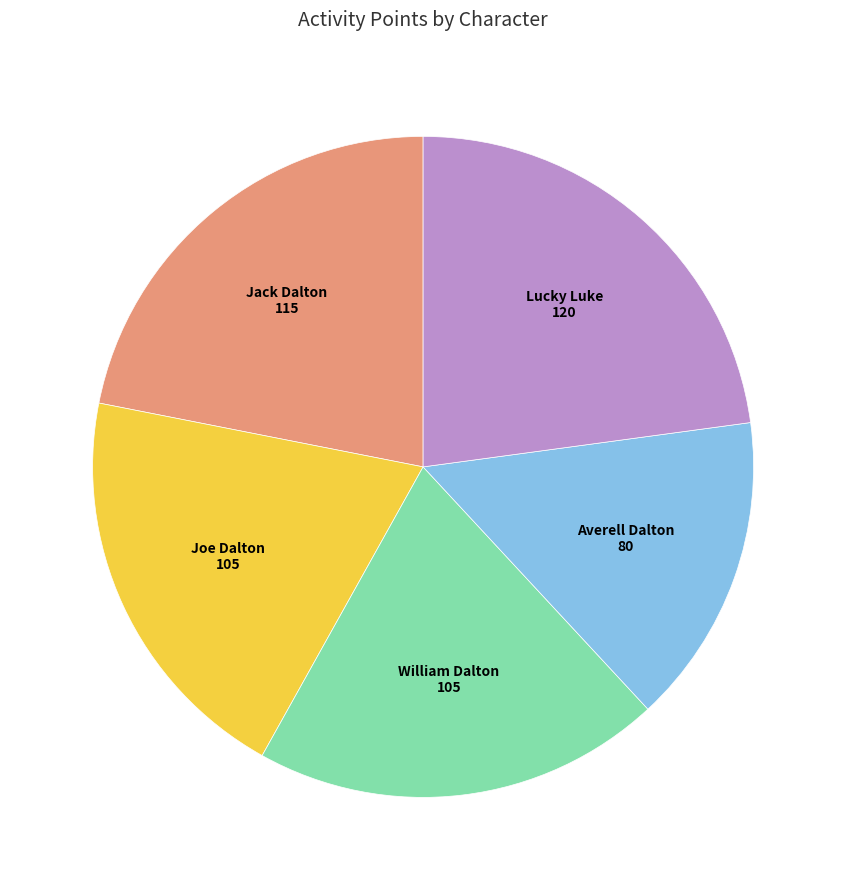

Is the sum of William Dalton and Joe Dalton greater than half?

No